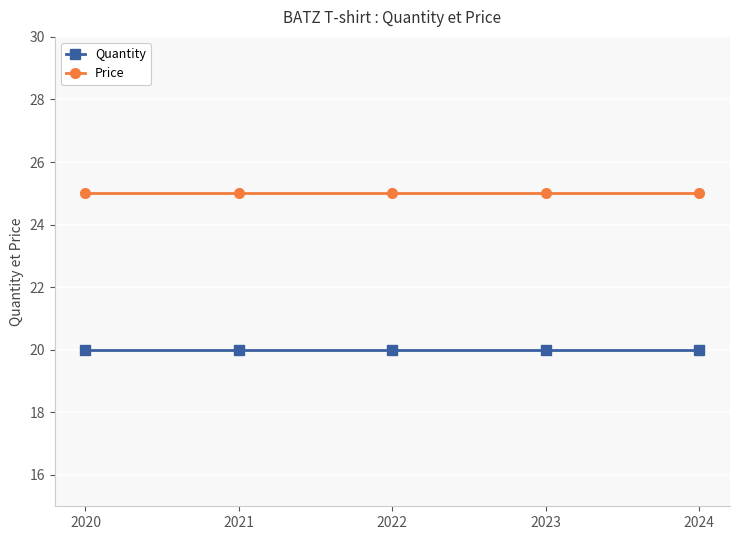

What is the minimum value shown in the chart?

20